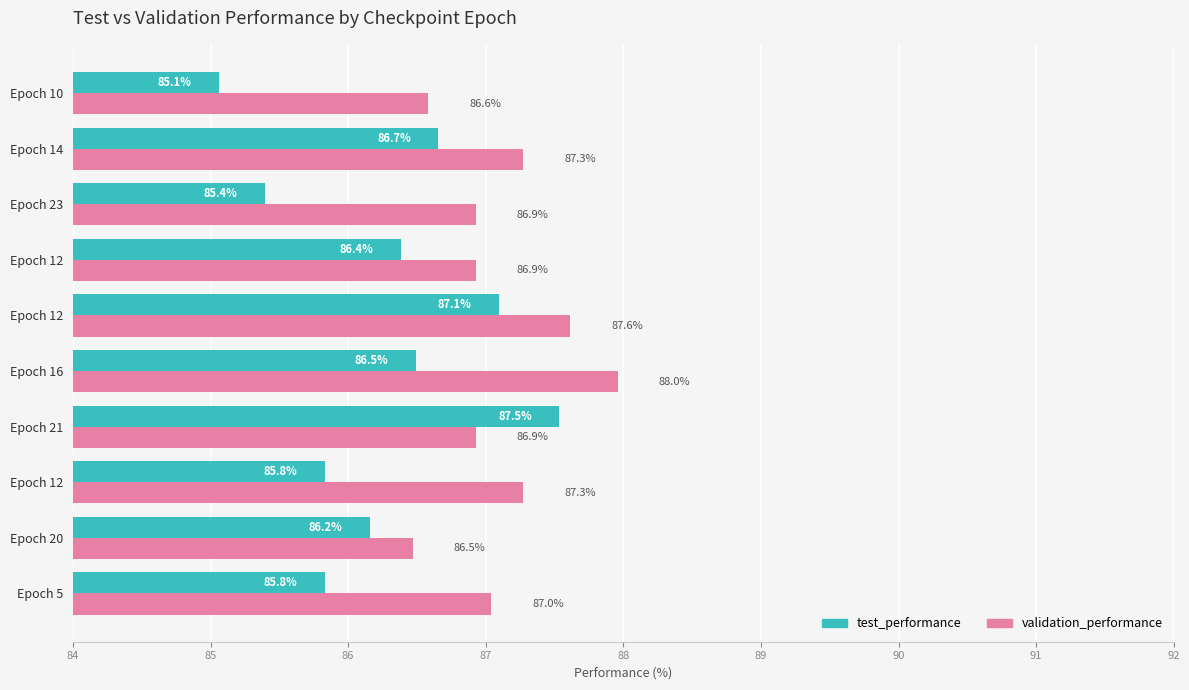

Count the number of data series in this chart.

2